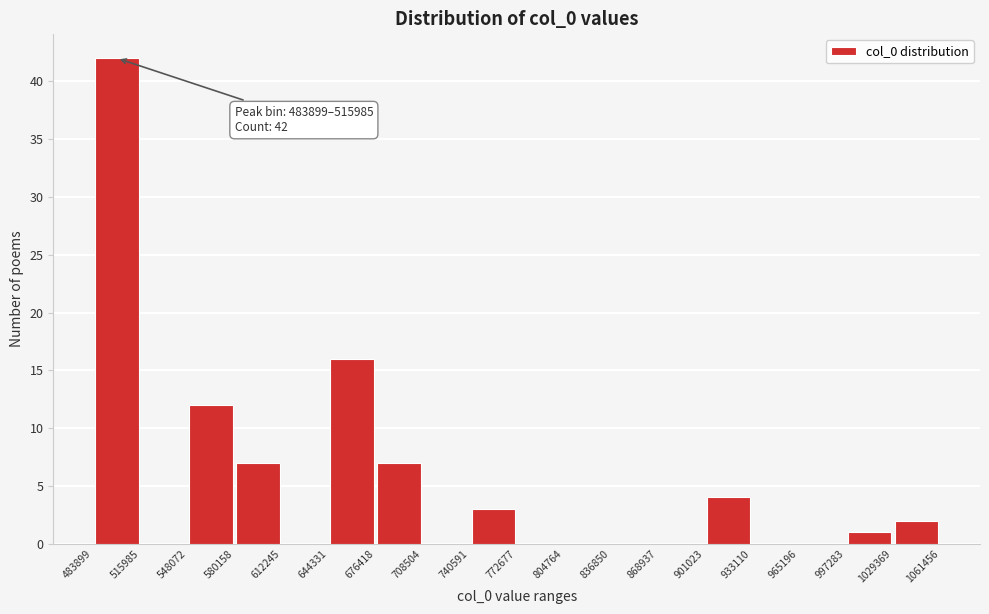

Over which range of the x-axis is the bar tallest?

483899 to 515985